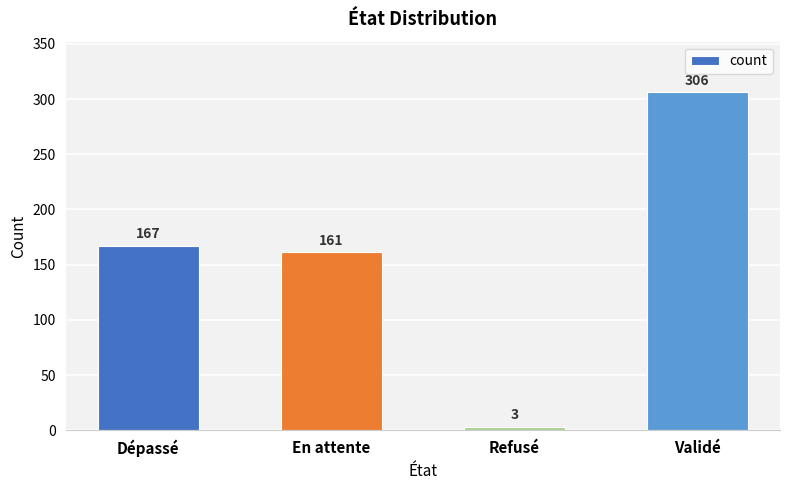

What value does the data have at Dépassé?

167